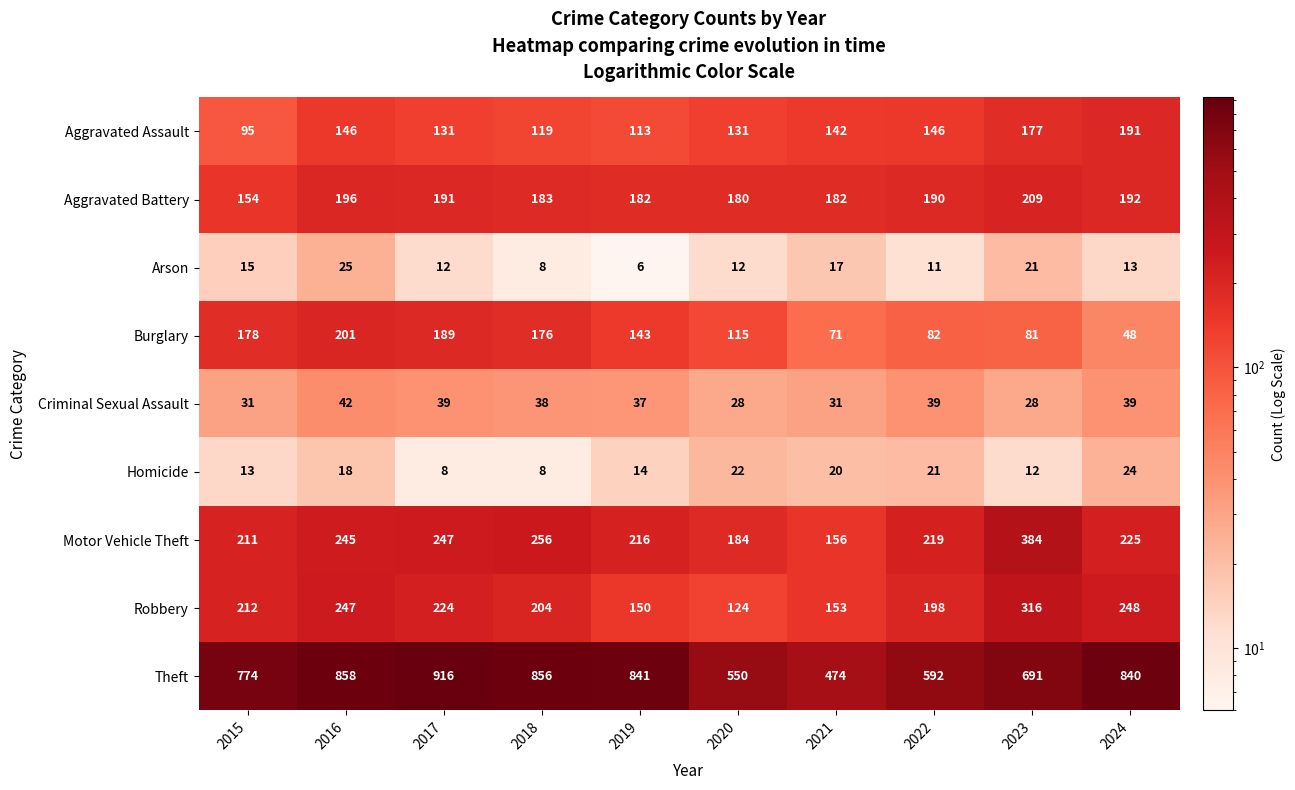

Which series has the largest total across all categories?

Theft